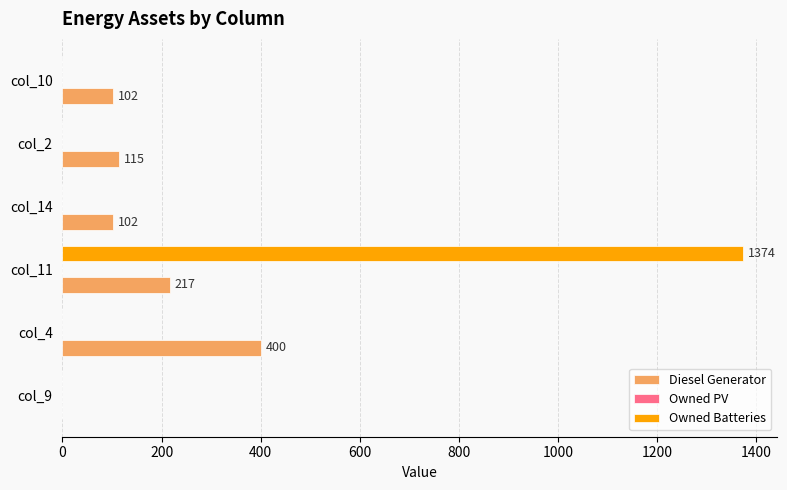

The Owned Batteries series shows 531 at col_11. True or false?

False